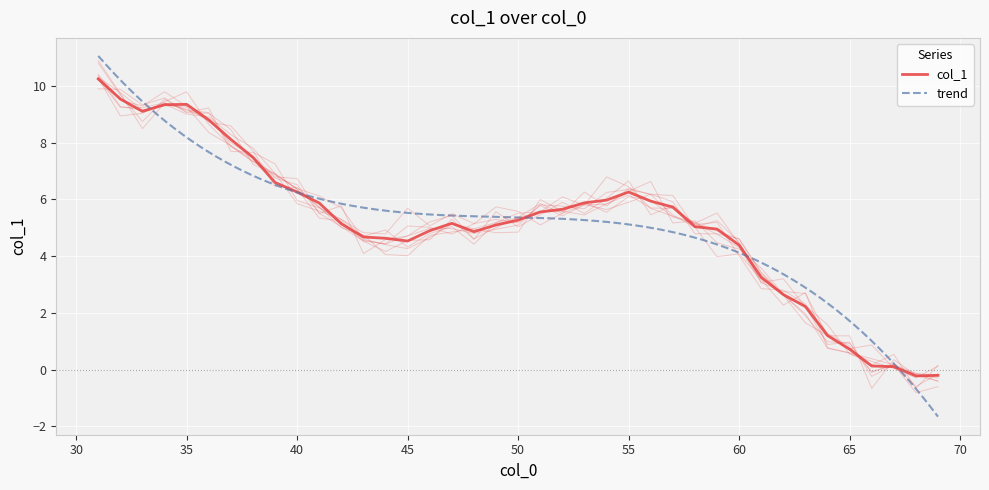

What is the approximate value at 38?

7.5